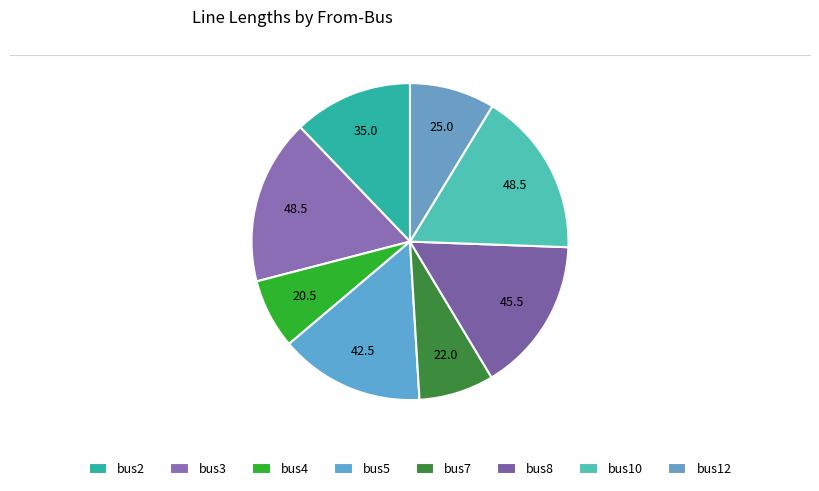

Between bus10 and bus3, which is larger?

bus3